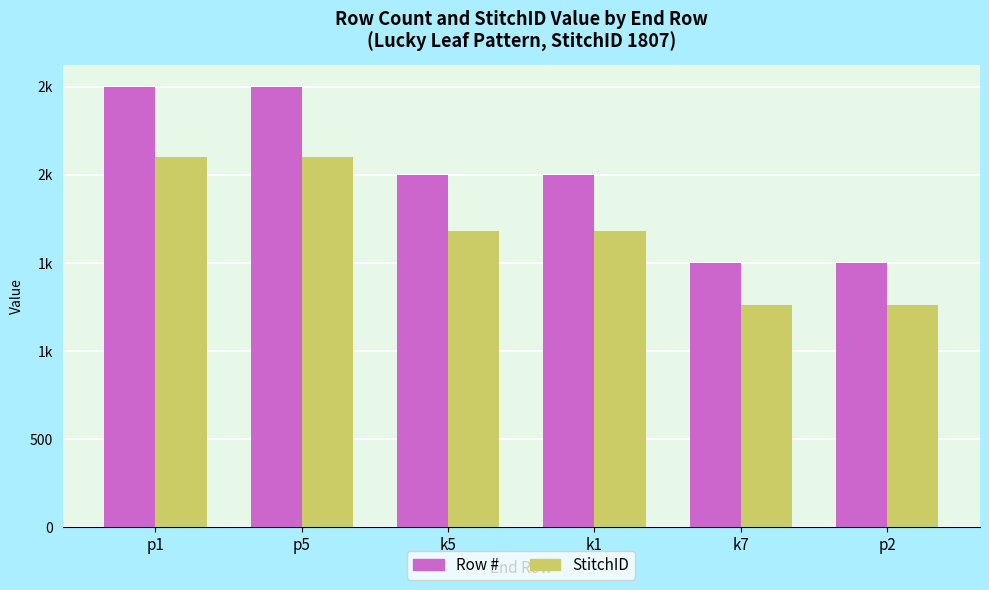

Does the chart contain stacked bars?

No